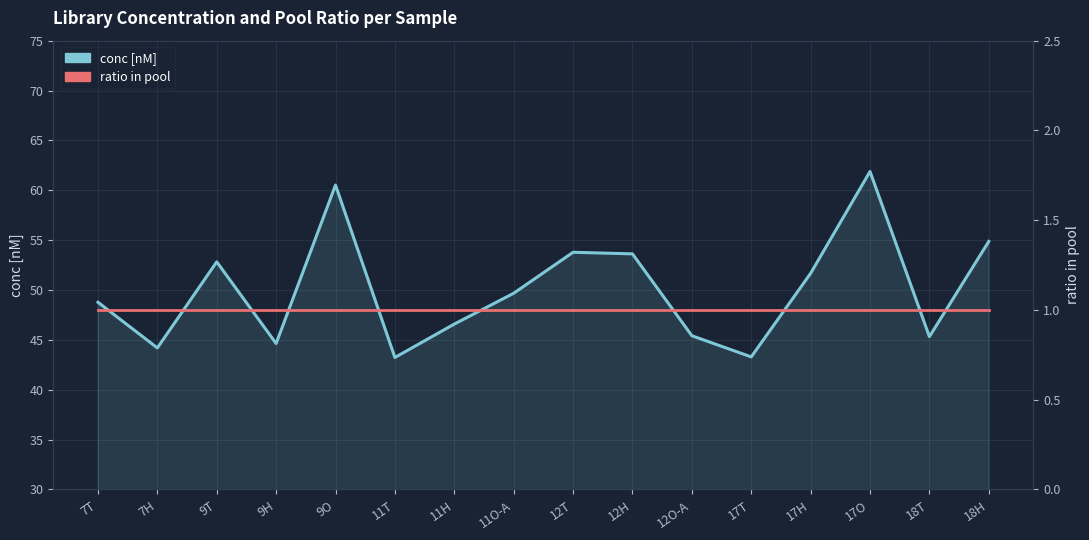

True or false: conc [nM] and ratio in pool intersect in this chart.

False